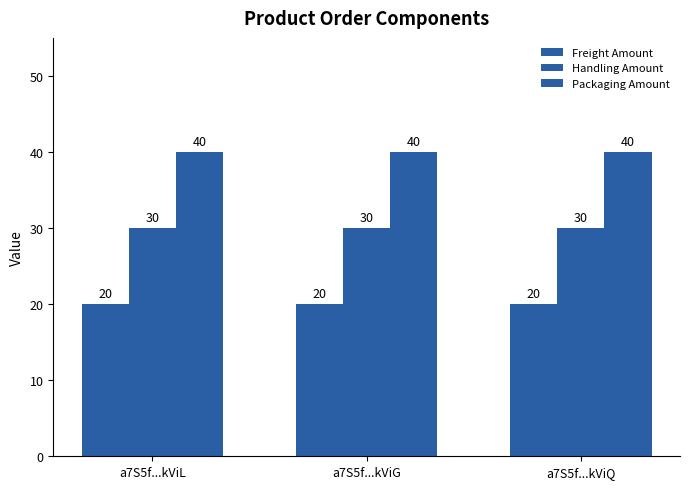

Is it true that Handling Amount equals 17 at a7S5f...kViG?

False